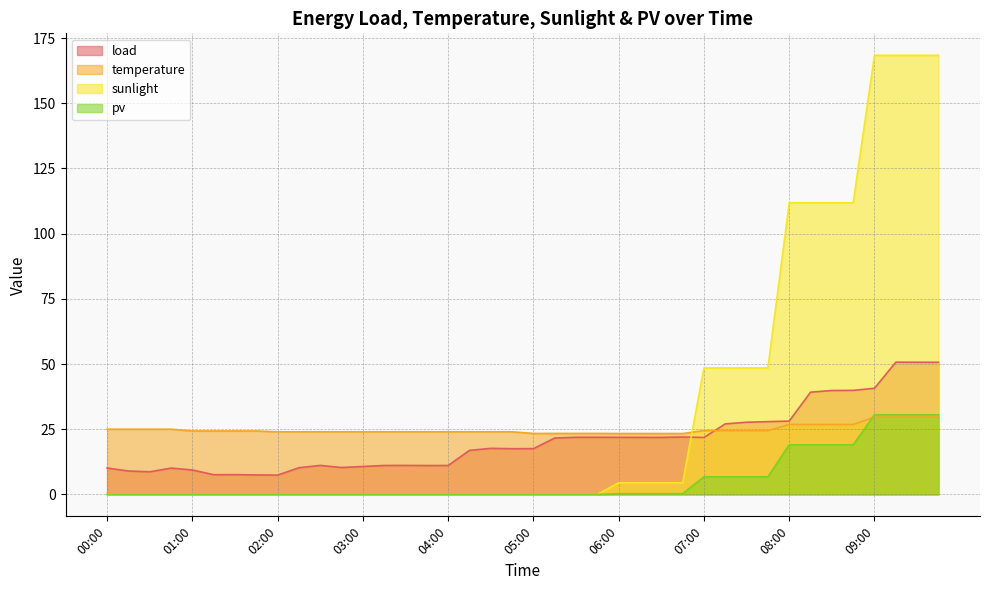

How many times do temperature and sunlight cross each other?

1